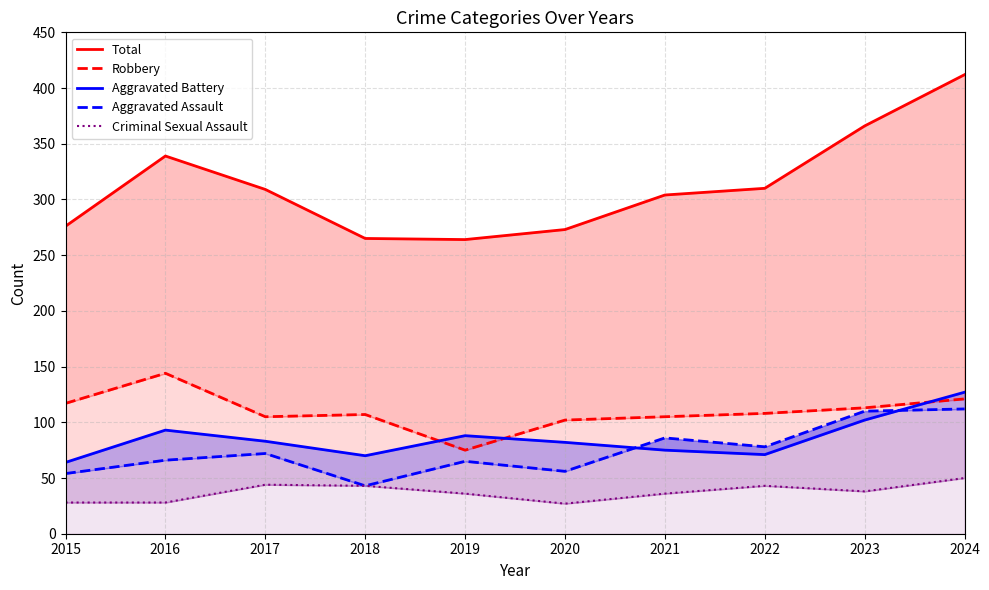

What is the greatest value displayed?

412